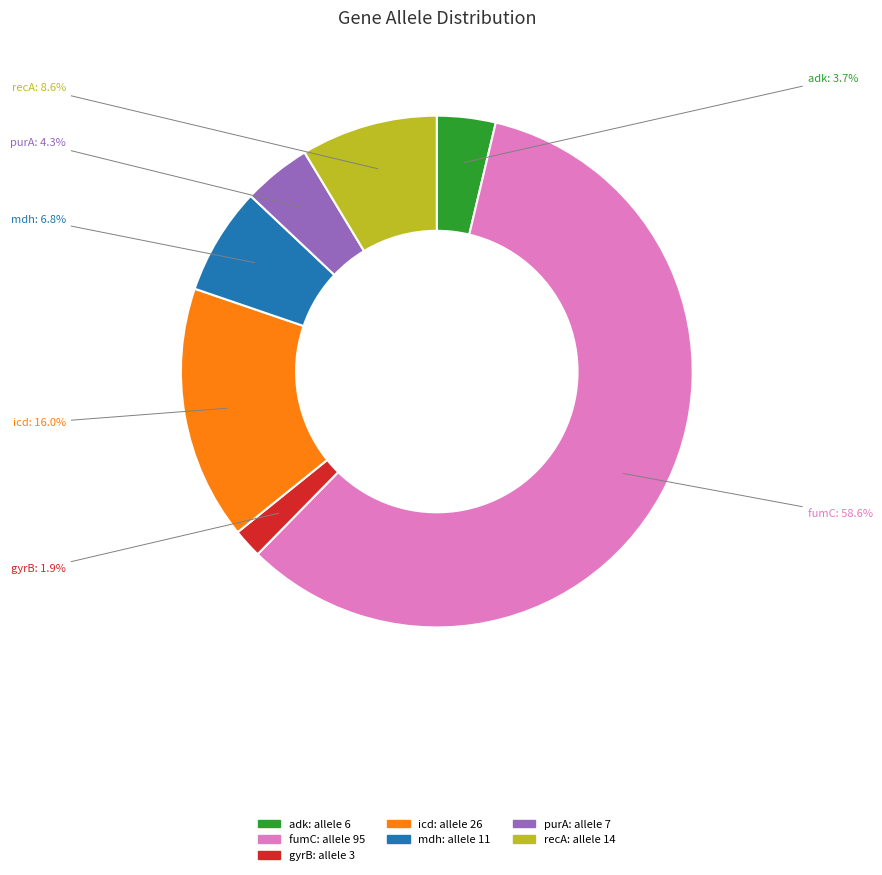

Does any single category account for the majority?

Yes